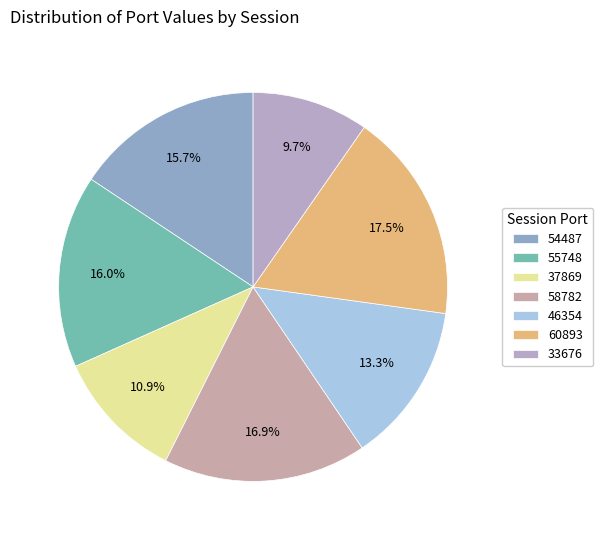

To the nearest percent, what is the average slice percentage?

14%